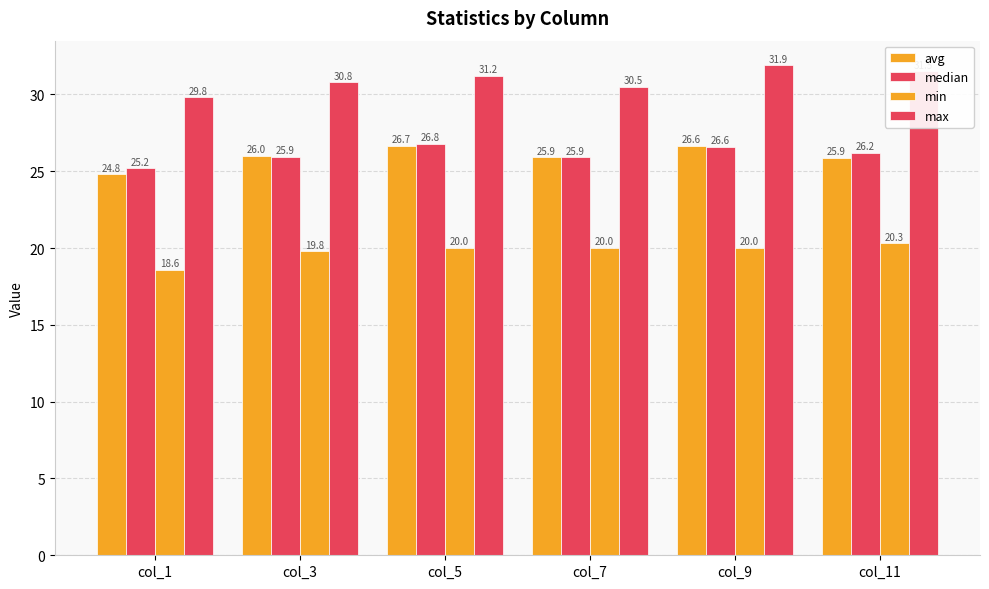

Are the bars grouped side by side (vs. stacked)?

Yes